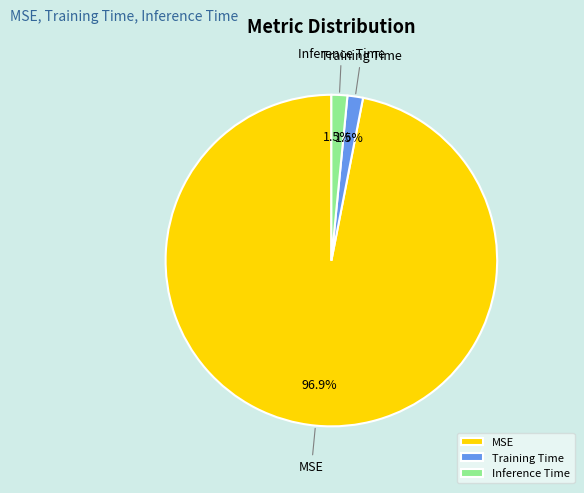

Is the sum of Inference Time and Training Time greater than half?

No